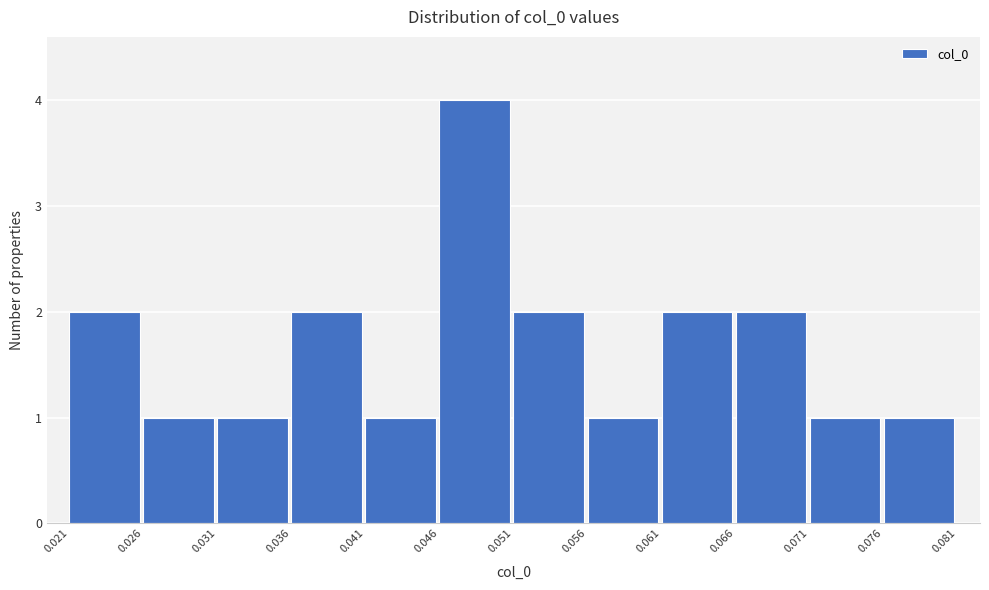

How tall is the bar that spans 0.031 to 0.036 on the x-axis? The values are not printed on the chart, so give them approximately, as read against the axis.

1